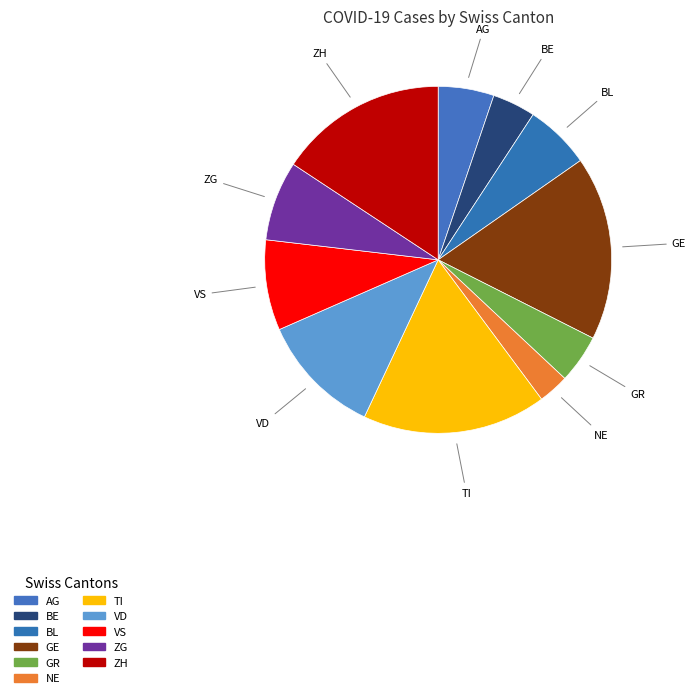

How many slices are in this pie chart?

11